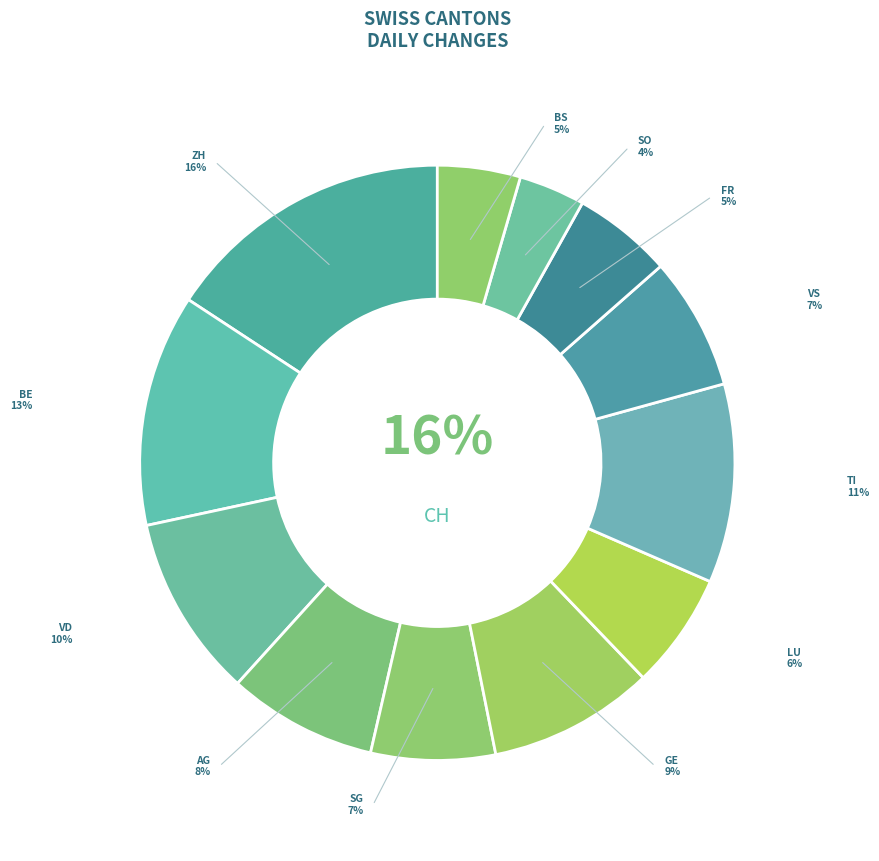

Does any single category account for the majority?

No